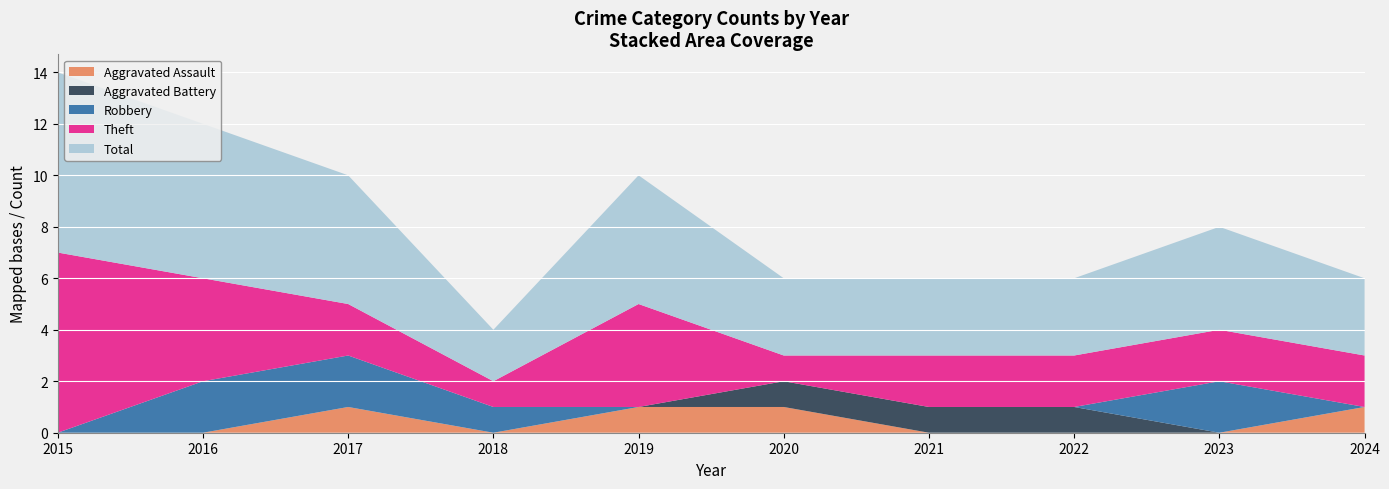

Reading left to right, list all the values displayed in this chart.

Aggravated Assault: 0	0	1	0	1	1	0	0	0	1
Aggravated Battery: 0	0	0	0	0	1	1	1	0	0
Robbery: 0	2	2	1	0	0	0	0	2	0
Theft: 7	4	2	1	4	1	2	2	2	2
Total: 7	6	5	2	5	3	3	3	4	3